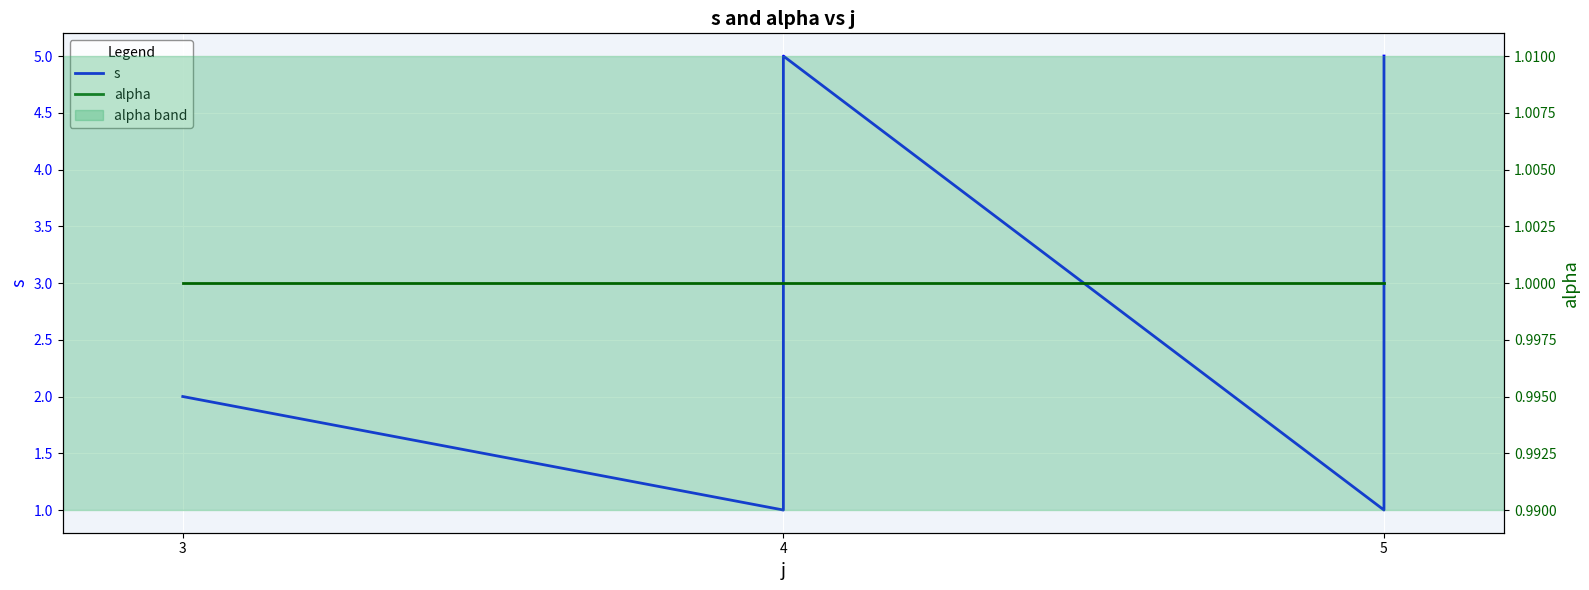

Which series has the widest spread of values?

s